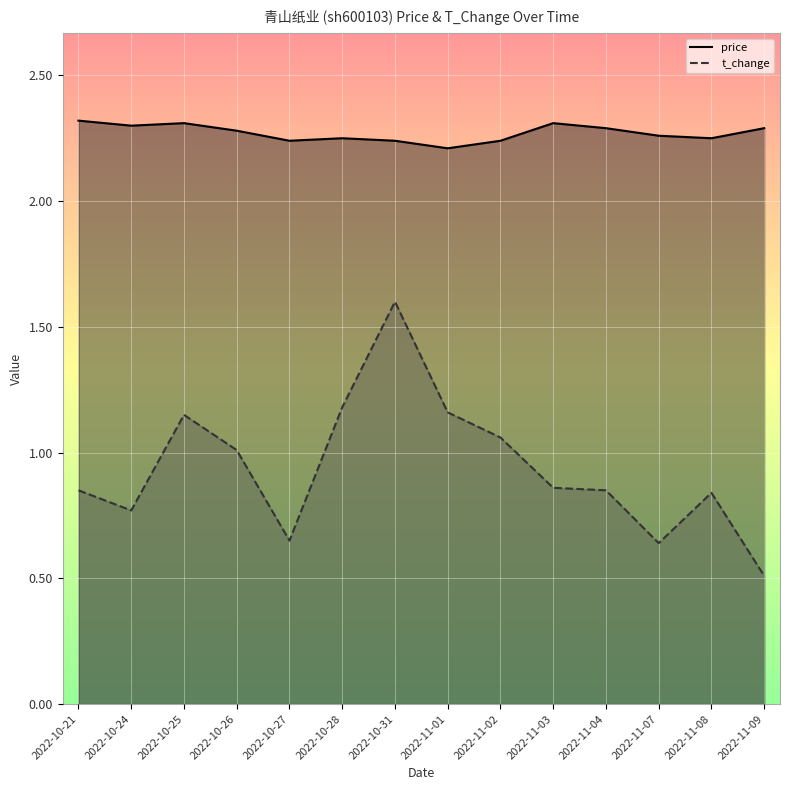

What is the average value of the price series?

2.3